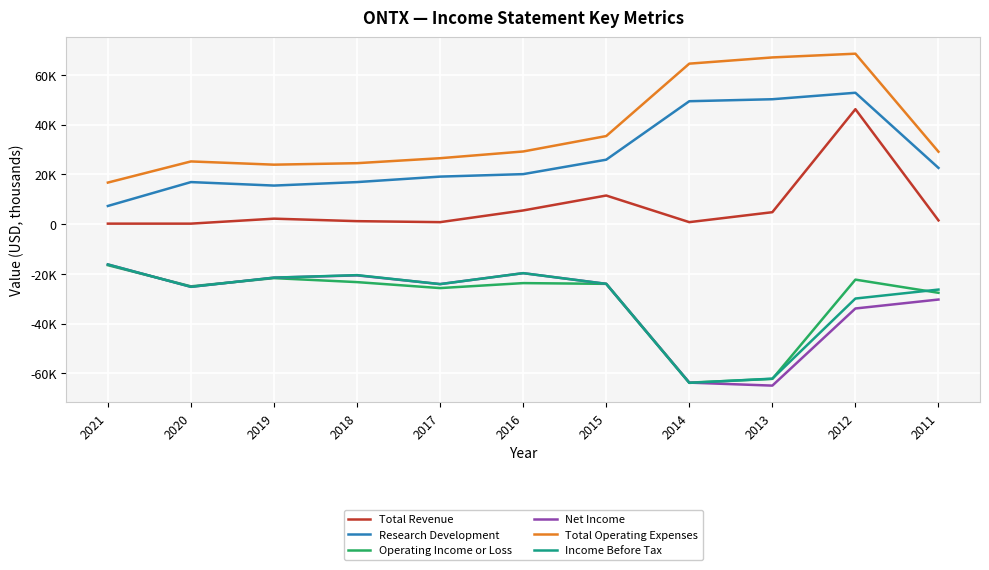

In Income Before Tax, how many points are lower than both neighbors (excluding endpoints)?

3